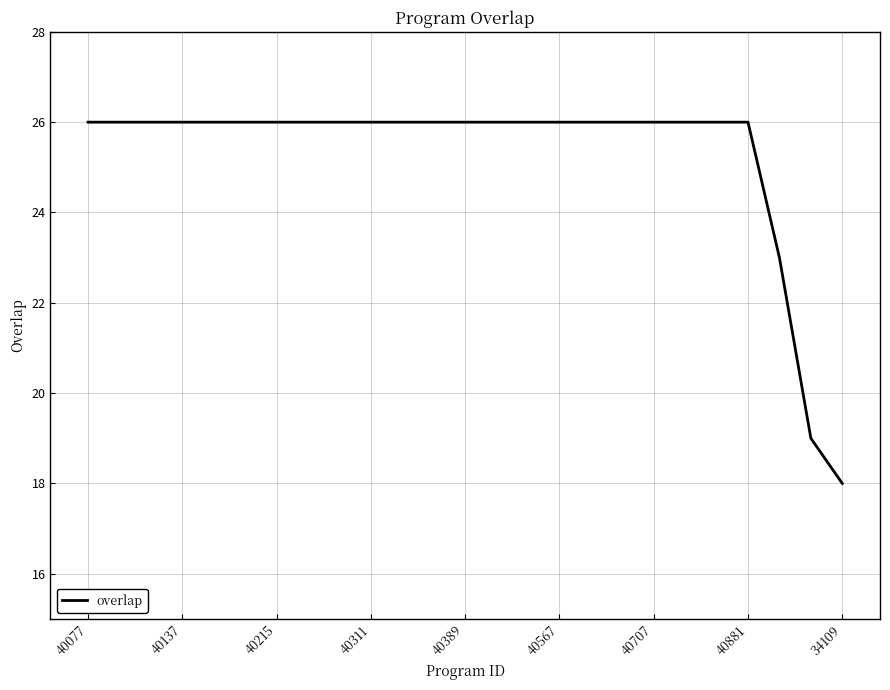

Reading right to left, list all the values displayed in this chart.

18	19	23	26	26	26	26	26	26	26	26	26	26	26	26	26	26	26	26	26	26	26	26	26	26